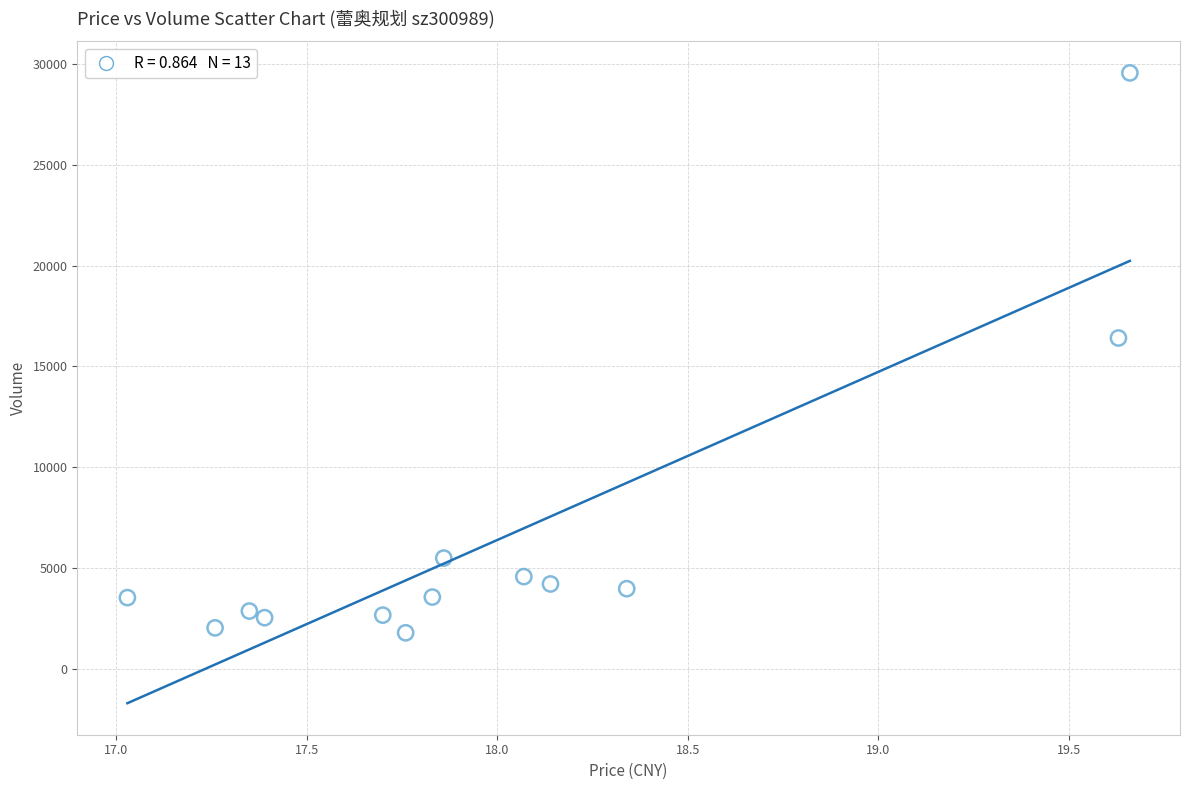

What is the range of Y values (max minus min)?

27767